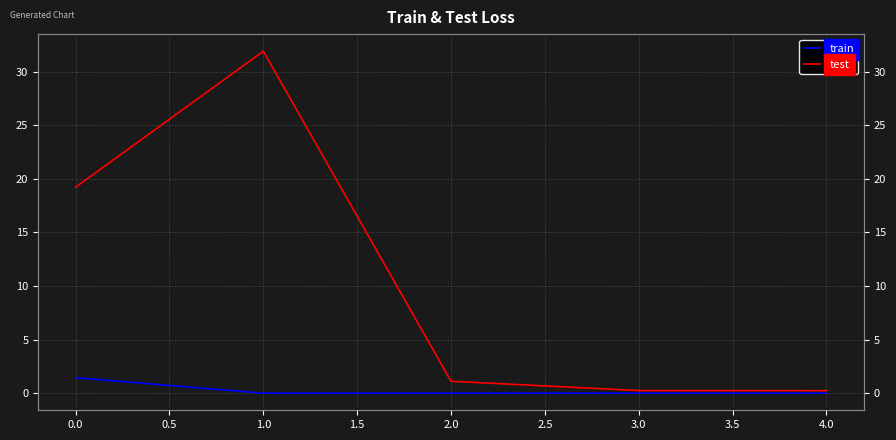

True or false: train has more than 2 interior local peaks.

False